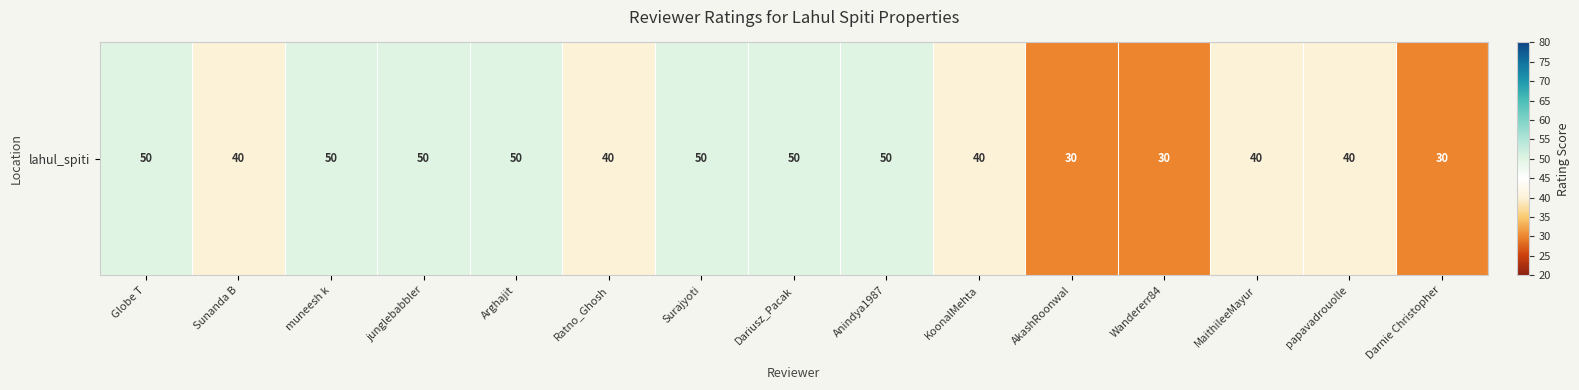

How many distinct data groups are displayed?

1